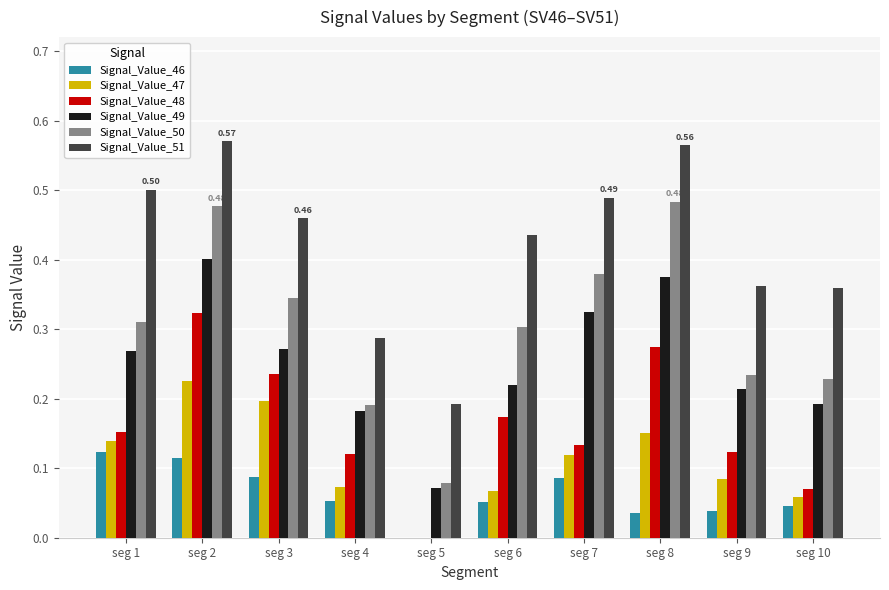

The value of Signal_Value_48 at seg 9 is 0.2. True or false?

False